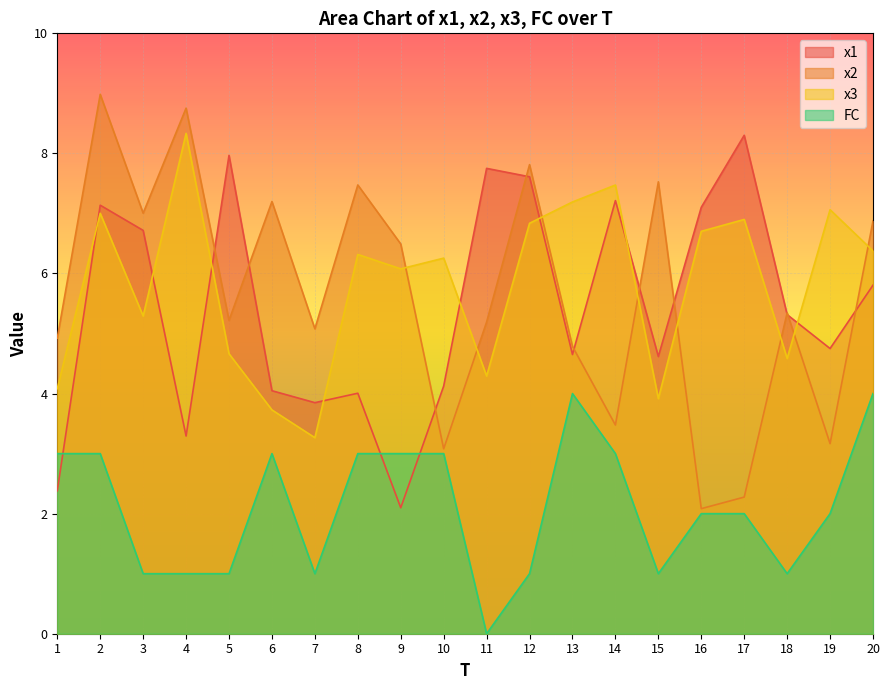

Which series has the widest spread of values?

x2